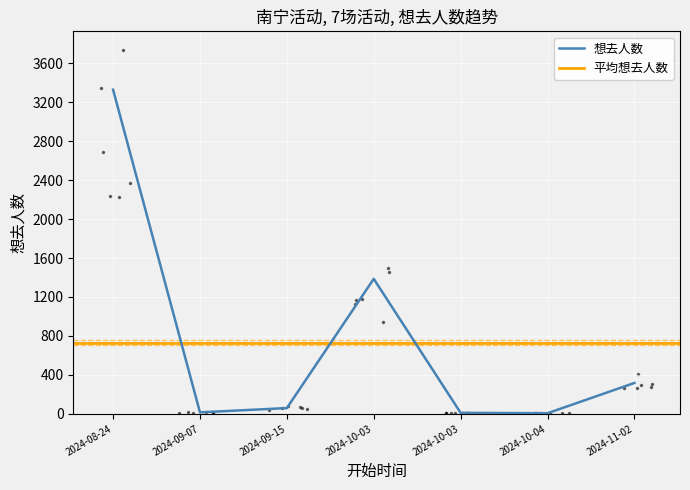

Between 2024-10-03 and 2024-09-15, which is larger?

2024-10-03